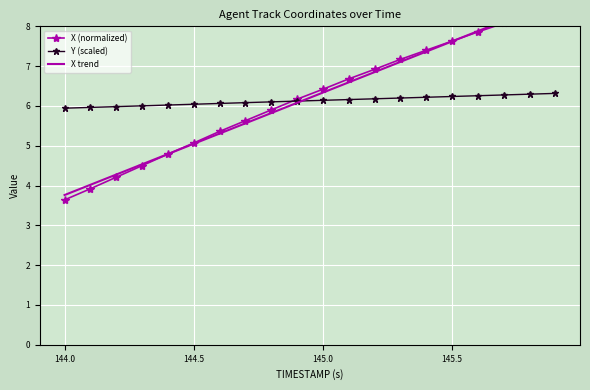

Reading right to left, list all the values displayed in this chart.

X (normalized): 8.5	8.3	8.1	7.9	7.6	7.4	7.2	6.9	6.7	6.4	6.2	5.9	5.6	5.4	5.1	4.8	4.5	4.2	3.9	3.6
Y (scaled): 6.3	6.3	6.3	6.3	6.2	6.2	6.2	6.2	6.2	6.1	6.1	6.1	6.1	6.1	6.0	6.0	6.0	6.0	6.0	5.9
X trend: 8.7	8.4	8.1	7.9	7.6	7.4	7.1	6.9	6.6	6.3	6.1	5.8	5.6	5.3	5.0	4.8	4.5	4.3	4.0	3.8